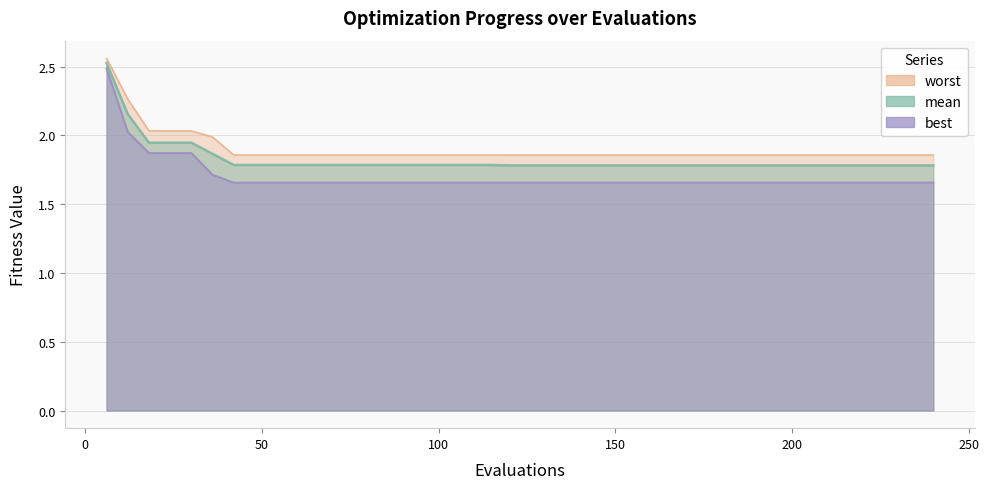

Which series has the largest total across all categories?

worst